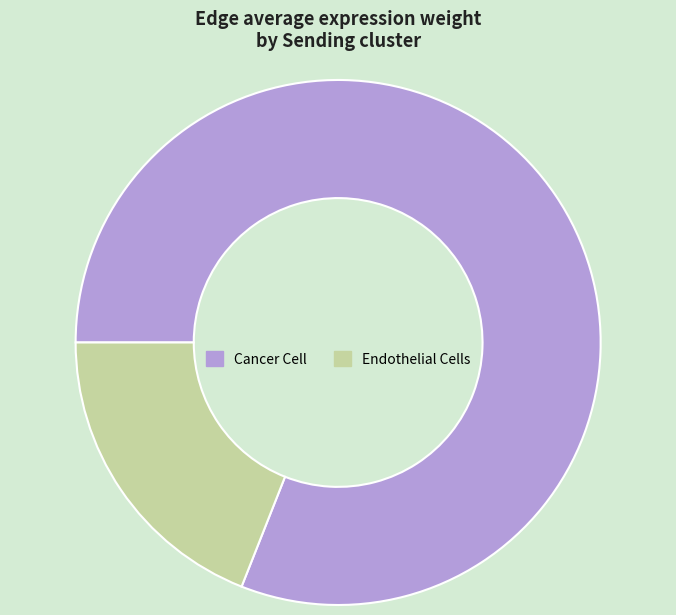

True or false: Endothelial Cells accounts for 8% of the total.

False